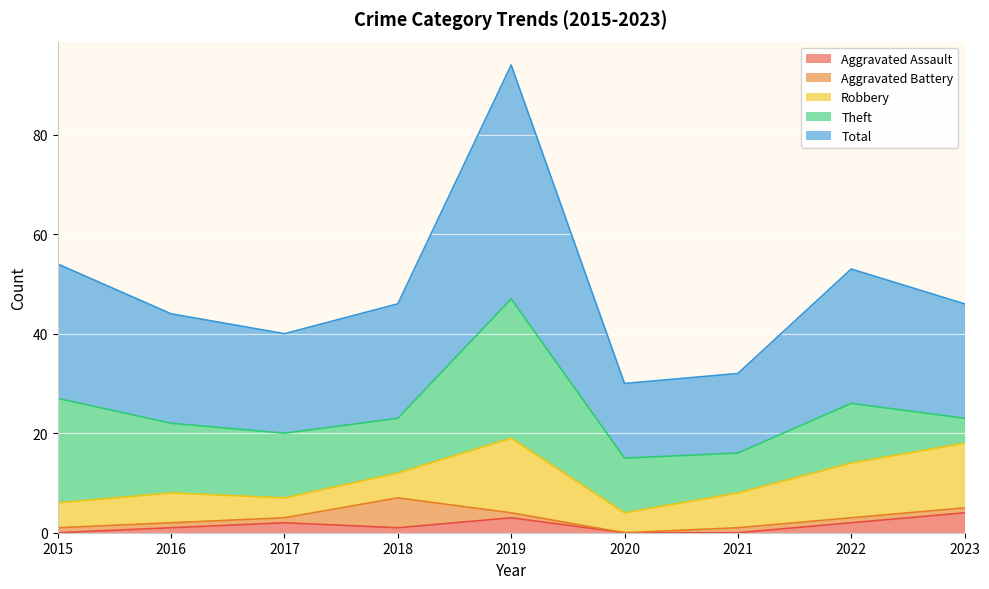

The value of Total at 2023 is 23. True or false?

True